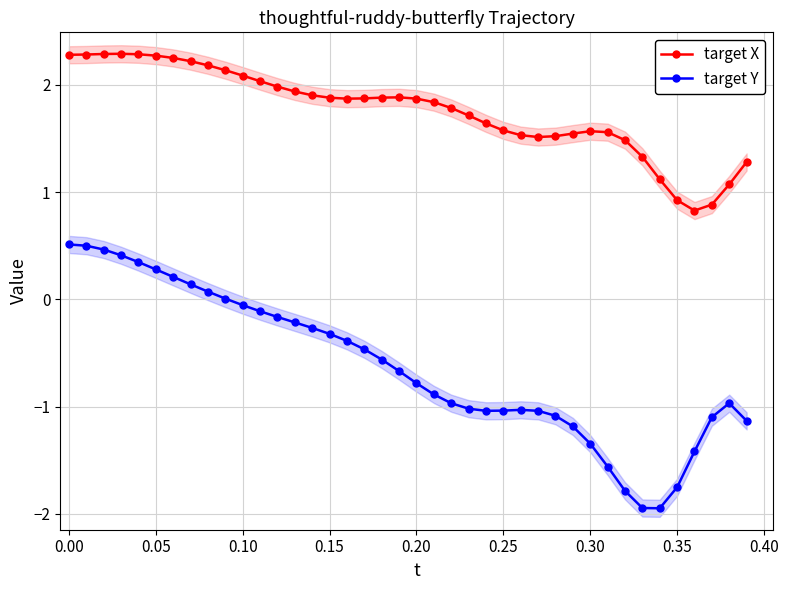

True or false: target X and target Y intersect in this chart.

False